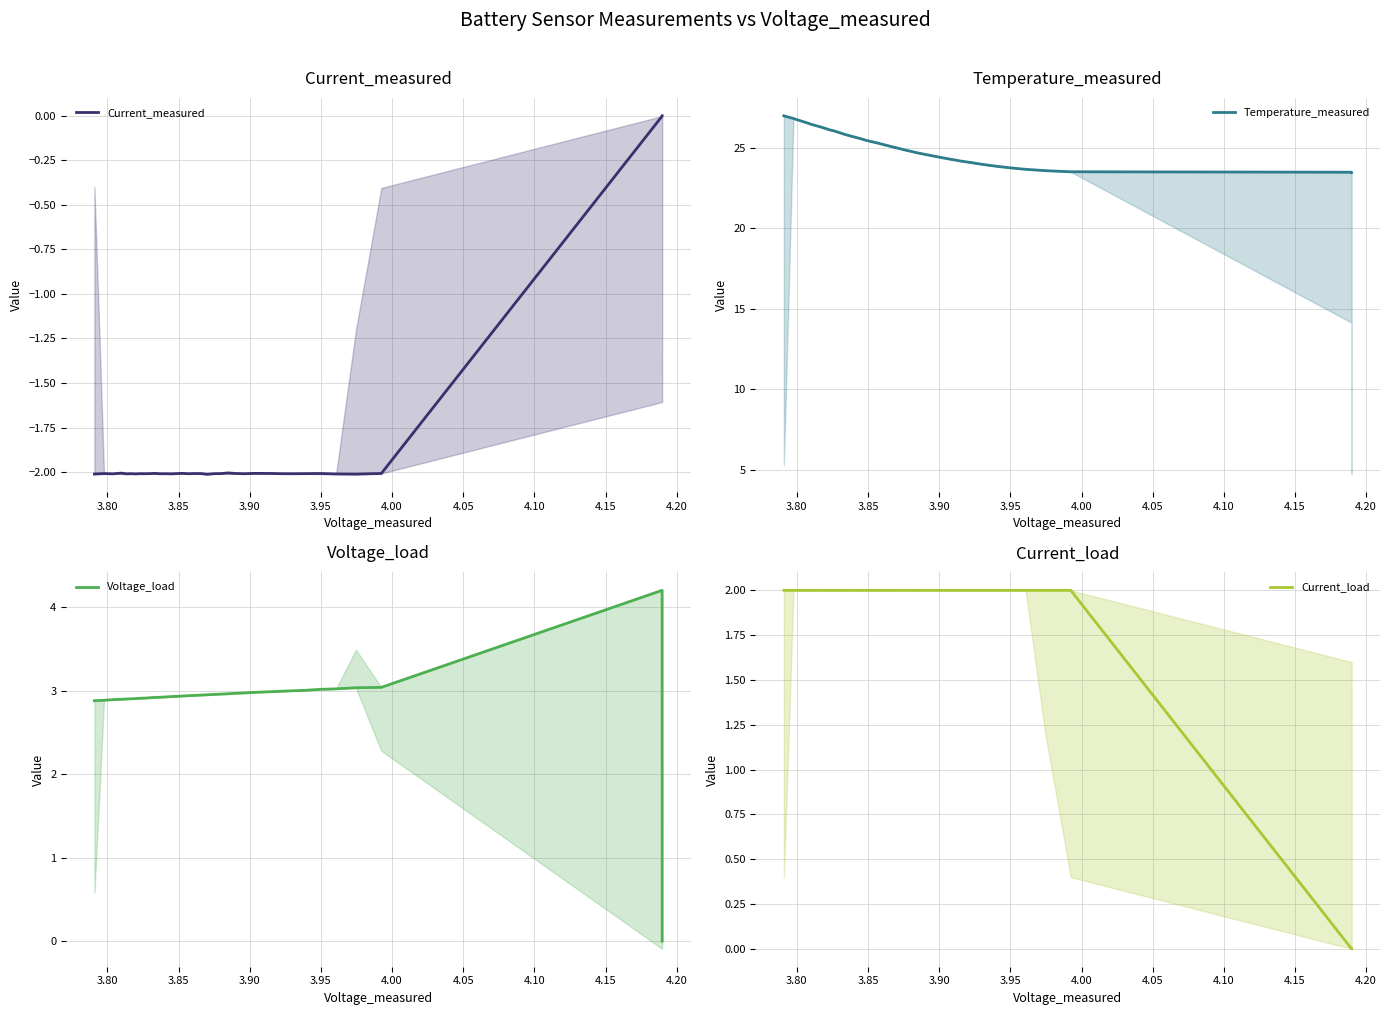

What is the label of the 9th point from the left?

4.15